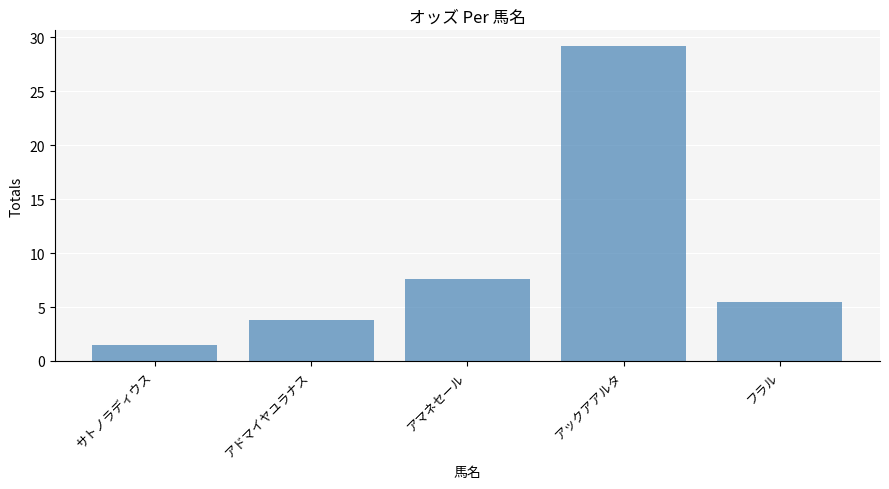

What is the difference between the values at アマネセール and アックアアルタ?

21.6